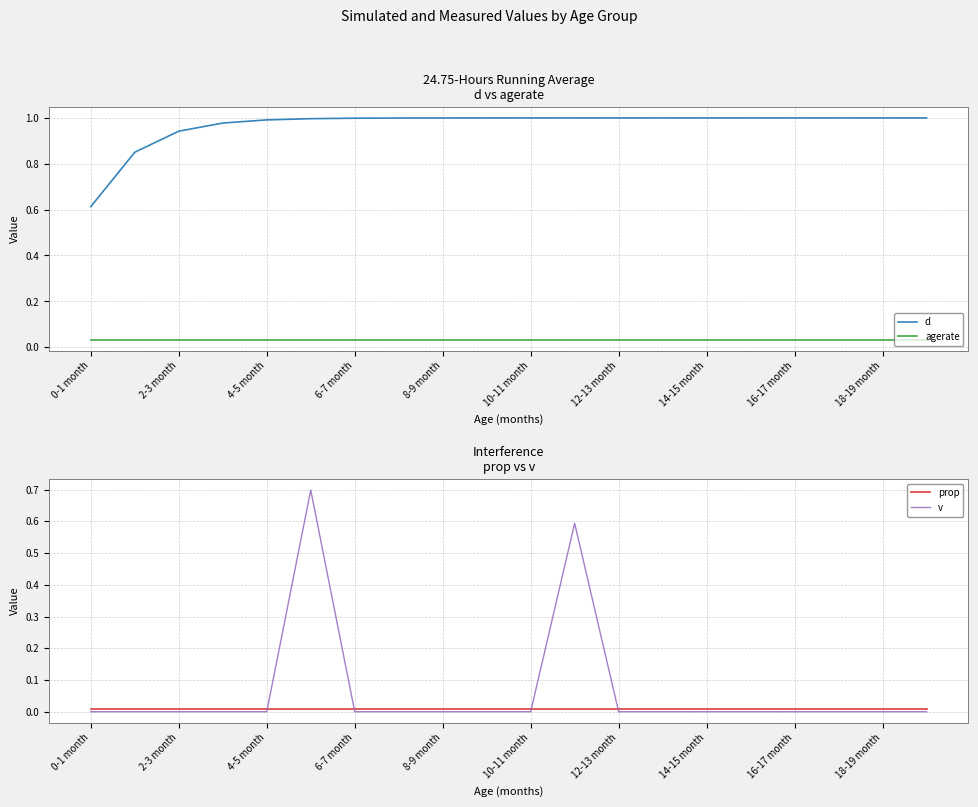

True or false: prop and d cross at least once.

False